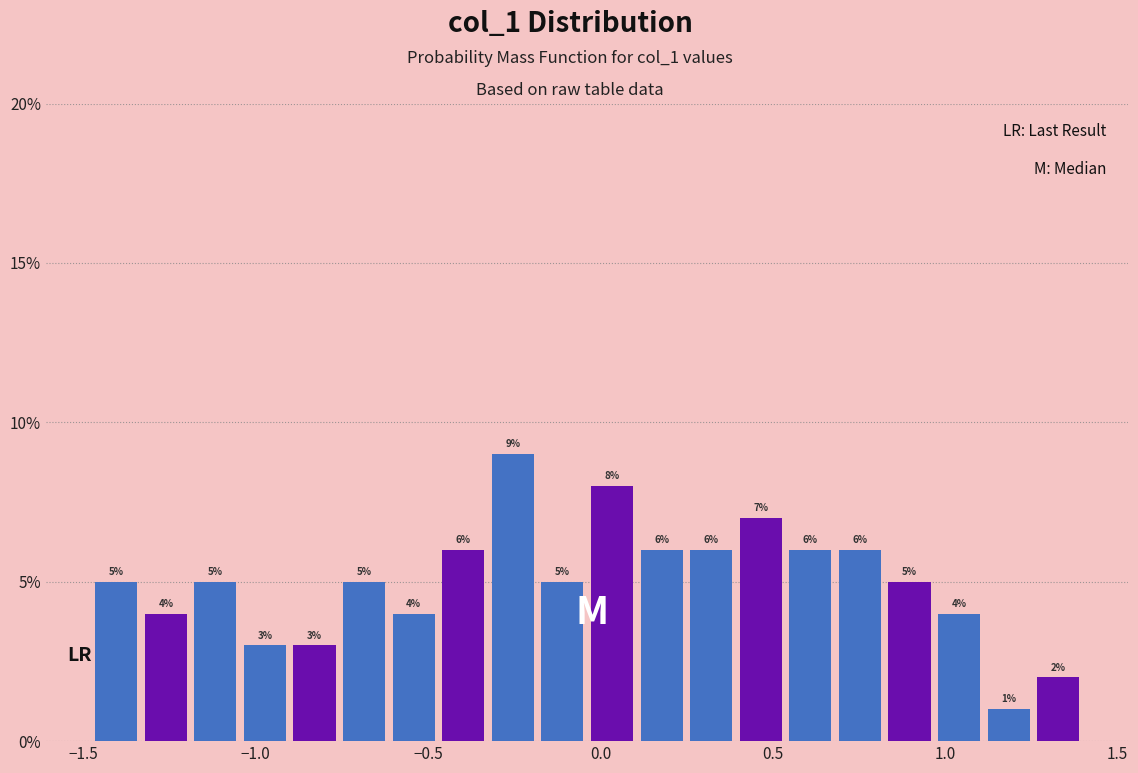

Read against the x-axis, roughly where is the centre of the tallest bar?

-0.25